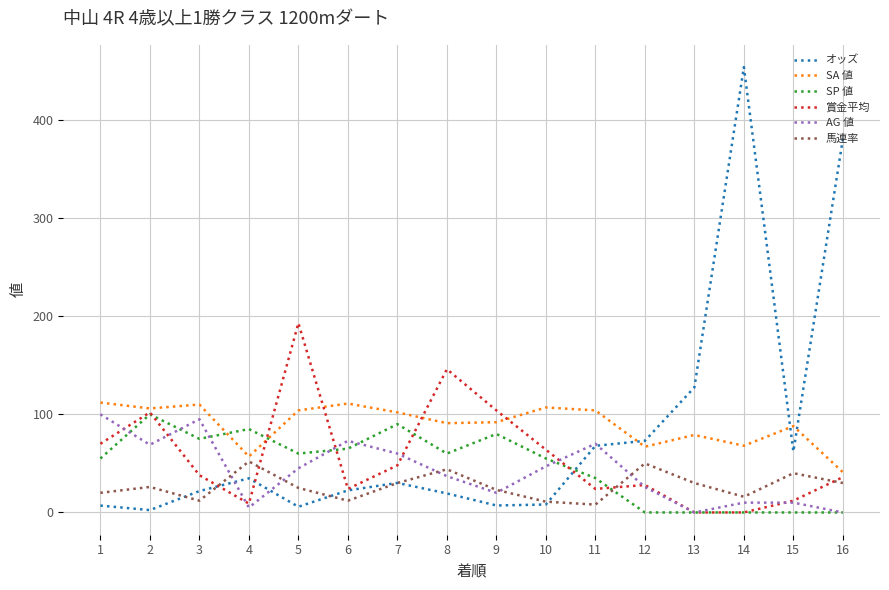

What is the difference between the 馬連率 values at 12 and 6?

38.0